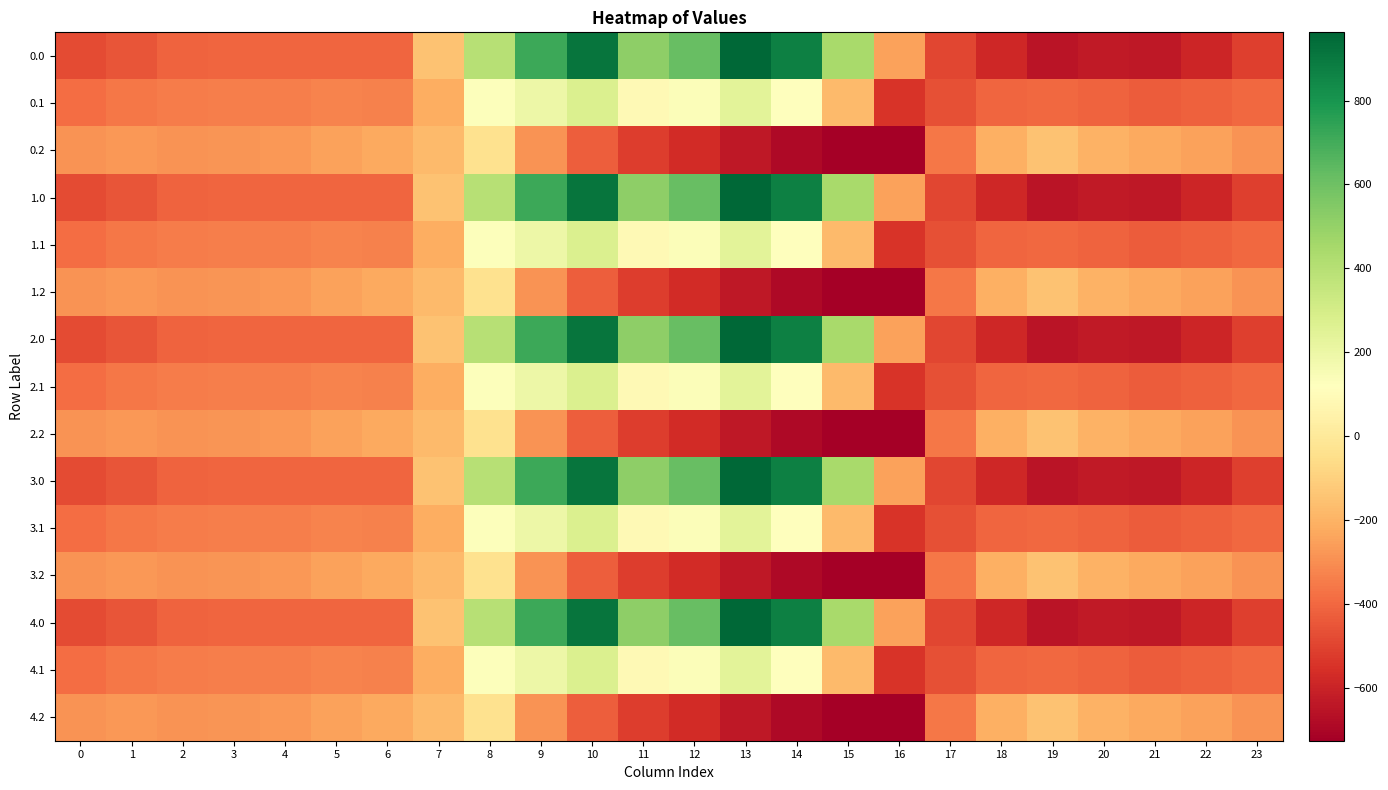

Reading right to left, transcribe all the data shown in this chart.

0.0: 23=-511.3	22=-592.3	21=-638.4	20=-629.9	19=-649.2	18=-586.7	17=-494.8	16=-250.9	15=443.0	14=870.3	13=962.7	12=619.4	11=516.0	10=916.2	9=716.9	8=395.3	7=-150.1	6=-408.0	5=-403.8	4=-404.9	3=-404.4	2=-410.3	1=-449.5	0=-482.0
0.1: 23=-399.4	22=-419.9	21=-432.4	20=-414.5	19=-400.2	18=-405.4	17=-466.6	16=-547.3	15=-173.1	14=113.7	13=241.5	12=134.6	11=87.0	10=274.1	9=191.1	8=125.2	7=-217.1	6=-332.2	5=-325.7	4=-339.6	3=-342.7	2=-347.9	1=-361.1	0=-384.6
0.2: 23=-287.5	22=-247.4	21=-226.4	20=-199.2	19=-151.0	18=-210.0	17=-362.4	16=-726.6	15=-725.8	14=-687.4	13=-640.4	12=-571.2	11=-520.6	10=-423.5	9=-288.5	8=-35.3	7=-176.6	6=-228.8	5=-245.0	4=-274.4	3=-281.0	2=-285.5	1=-272.7	0=-287.1
1.0: 23=-511.3	22=-592.3	21=-638.4	20=-629.9	19=-649.2	18=-586.7	17=-494.8	16=-250.9	15=443.0	14=870.3	13=962.7	12=619.4	11=516.0	10=916.2	9=716.9	8=395.3	7=-150.1	6=-408.0	5=-403.8	4=-404.9	3=-404.4	2=-410.3	1=-449.5	0=-482.0
1.1: 23=-399.4	22=-419.9	21=-432.4	20=-414.5	19=-400.2	18=-405.4	17=-466.6	16=-547.3	15=-173.1	14=113.7	13=241.5	12=134.6	11=87.0	10=274.1	9=191.1	8=125.2	7=-217.1	6=-332.2	5=-325.7	4=-339.6	3=-342.7	2=-347.9	1=-361.1	0=-384.6
1.2: 23=-287.5	22=-247.4	21=-226.4	20=-199.2	19=-151.0	18=-210.0	17=-362.4	16=-726.6	15=-725.8	14=-687.4	13=-640.4	12=-571.2	11=-520.6	10=-423.5	9=-288.5	8=-35.3	7=-176.6	6=-228.8	5=-245.0	4=-274.4	3=-281.0	2=-285.5	1=-272.7	0=-287.1
2.0: 23=-511.3	22=-592.3	21=-638.4	20=-629.9	19=-649.2	18=-586.7	17=-494.8	16=-250.9	15=443.0	14=870.3	13=962.7	12=619.4	11=516.0	10=916.2	9=716.9	8=395.3	7=-150.1	6=-408.0	5=-403.8	4=-404.9	3=-404.4	2=-410.3	1=-449.5	0=-482.0
2.1: 23=-399.4	22=-419.9	21=-432.4	20=-414.5	19=-400.2	18=-405.4	17=-466.6	16=-547.3	15=-173.1	14=113.7	13=241.5	12=134.6	11=87.0	10=274.1	9=191.1	8=125.2	7=-217.1	6=-332.2	5=-325.7	4=-339.6	3=-342.7	2=-347.9	1=-361.1	0=-384.6
2.2: 23=-287.5	22=-247.4	21=-226.4	20=-199.2	19=-151.0	18=-210.0	17=-362.4	16=-726.6	15=-725.8	14=-687.4	13=-640.4	12=-571.2	11=-520.6	10=-423.5	9=-288.5	8=-35.3	7=-176.6	6=-228.8	5=-245.0	4=-274.4	3=-281.0	2=-285.5	1=-272.7	0=-287.1
3.0: 23=-511.3	22=-592.3	21=-638.4	20=-629.9	19=-649.2	18=-586.7	17=-494.8	16=-250.9	15=443.0	14=870.3	13=962.7	12=619.4	11=516.0	10=916.2	9=716.9	8=395.3	7=-150.1	6=-408.0	5=-403.8	4=-404.9	3=-404.4	2=-410.3	1=-449.5	0=-482.0
3.1: 23=-399.4	22=-419.9	21=-432.4	20=-414.5	19=-400.2	18=-405.4	17=-466.6	16=-547.3	15=-173.1	14=113.7	13=241.5	12=134.6	11=87.0	10=274.1	9=191.1	8=125.2	7=-217.1	6=-332.2	5=-325.7	4=-339.6	3=-342.7	2=-347.9	1=-361.1	0=-384.6
3.2: 23=-287.5	22=-247.4	21=-226.4	20=-199.2	19=-151.0	18=-210.0	17=-362.4	16=-726.6	15=-725.8	14=-687.4	13=-640.4	12=-571.2	11=-520.6	10=-423.5	9=-288.5	8=-35.3	7=-176.6	6=-228.8	5=-245.0	4=-274.4	3=-281.0	2=-285.5	1=-272.7	0=-287.1
4.0: 23=-511.3	22=-592.3	21=-638.4	20=-629.9	19=-649.2	18=-586.7	17=-494.8	16=-250.9	15=443.0	14=870.3	13=962.7	12=619.4	11=516.0	10=916.2	9=716.9	8=395.3	7=-150.1	6=-408.0	5=-403.8	4=-404.9	3=-404.4	2=-410.3	1=-449.5	0=-482.0
4.1: 23=-399.4	22=-419.9	21=-432.4	20=-414.5	19=-400.2	18=-405.4	17=-466.6	16=-547.3	15=-173.1	14=113.7	13=241.5	12=134.6	11=87.0	10=274.1	9=191.1	8=125.2	7=-217.1	6=-332.2	5=-325.7	4=-339.6	3=-342.7	2=-347.9	1=-361.1	0=-384.6
4.2: 23=-287.5	22=-247.4	21=-226.4	20=-199.2	19=-151.0	18=-210.0	17=-362.4	16=-726.6	15=-725.8	14=-687.4	13=-640.4	12=-571.2	11=-520.6	10=-423.5	9=-288.5	8=-35.3	7=-176.6	6=-228.8	5=-245.0	4=-274.4	3=-281.0	2=-285.5	1=-272.7	0=-287.1